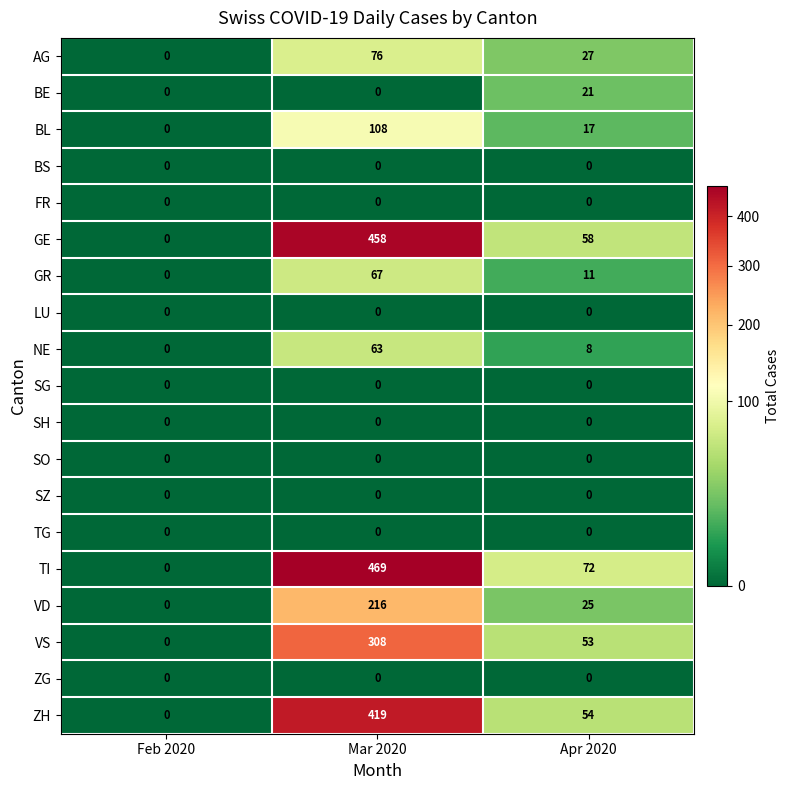

What is the average value of the BL series?

42